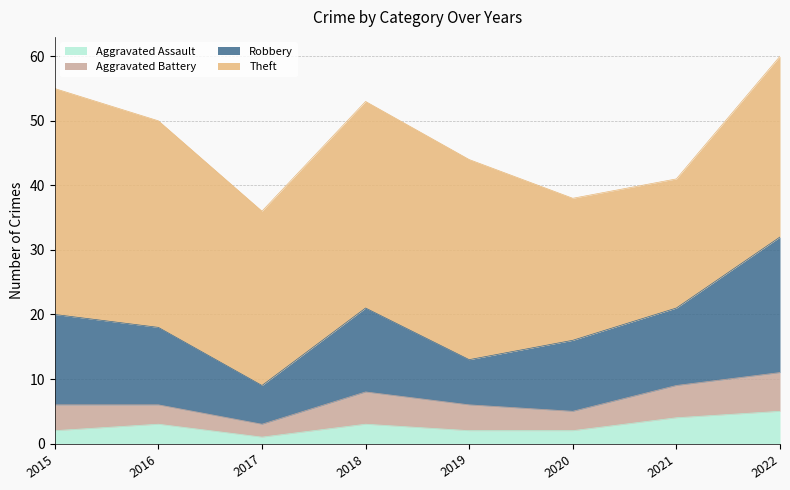

At which label does Aggravated Battery first exceed 4?

2018